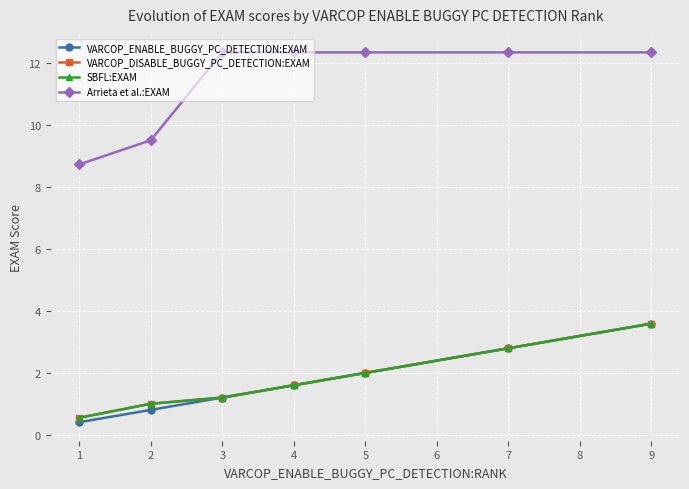

Does the chart have visible grid lines?

Yes